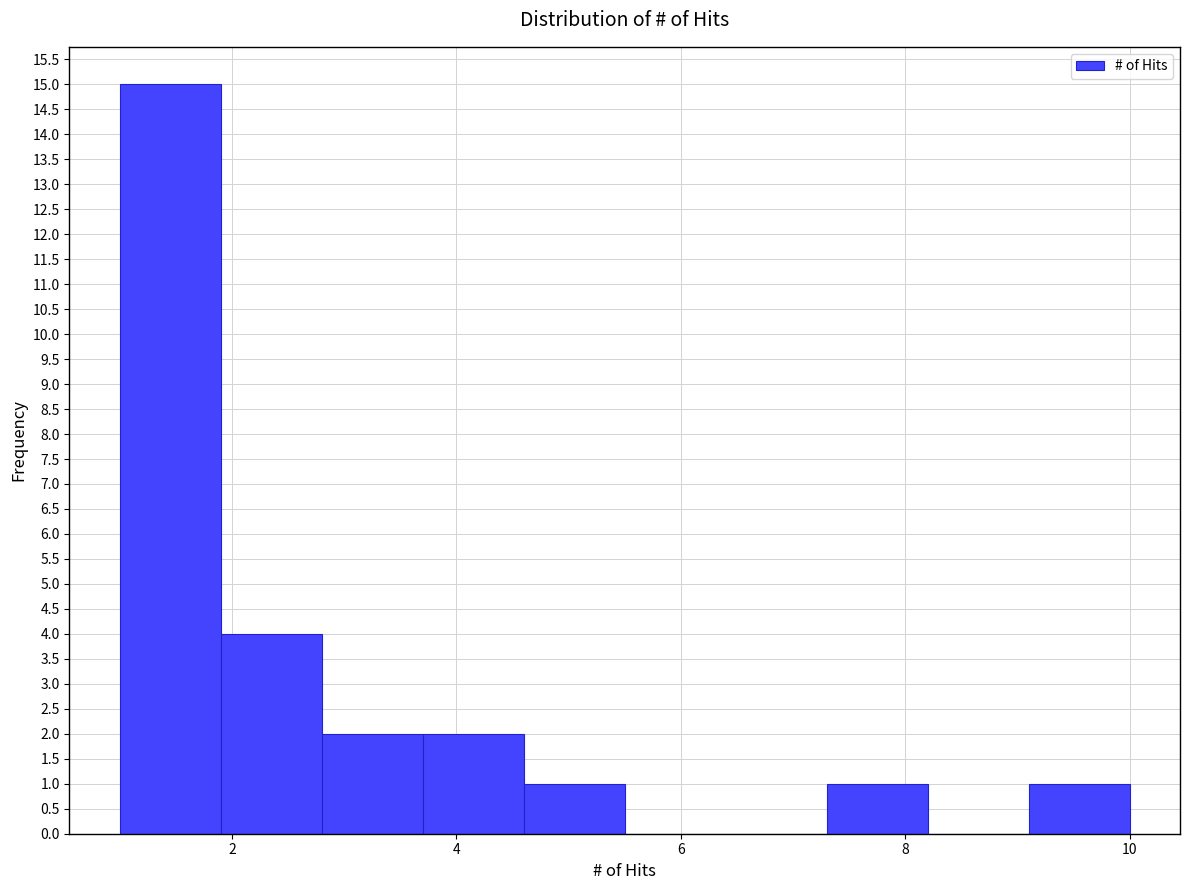

Reading left to right, transcribe this chart: for each bar, give the range it covers on the x-axis and its height. Neither the bar edges nor the heights are printed on the chart, so give them approximately, as read against the axes.

1.0 to 1.9: 15
1.9 to 2.8: 4
2.8 to 3.7: 2
3.7 to 4.6: 2
4.6 to 5.5: 1
5.5 to 6.4: 0
6.4 to 7.3: 0
7.3 to 8.2: 1
8.2 to 9.1: 0
9.1 to 10.0: 1